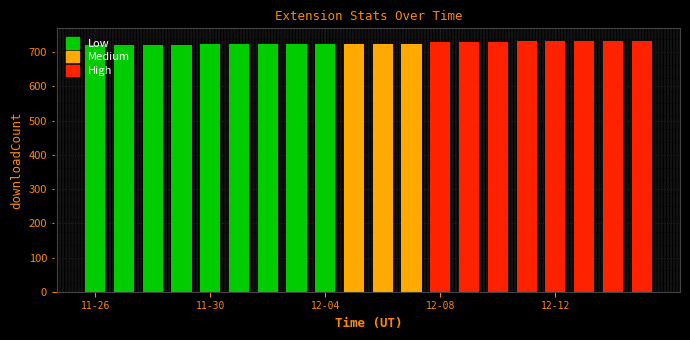

What is the sum of all values?

14528